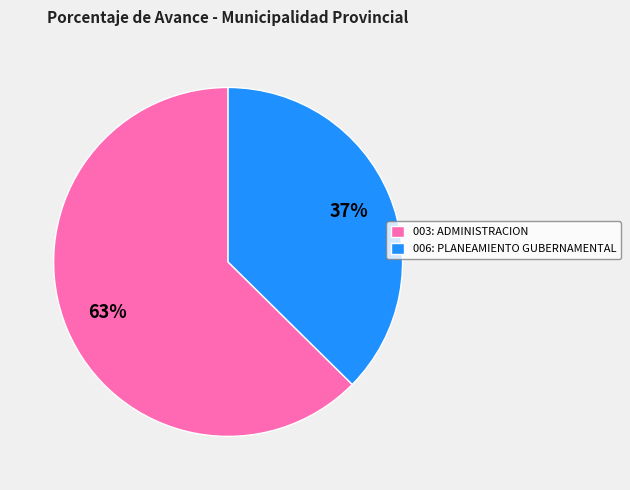

Rank the categories by value from highest to lowest.

003: ADMINISTRACION, 006: PLANEAMIENTO GUBERNAMENTAL